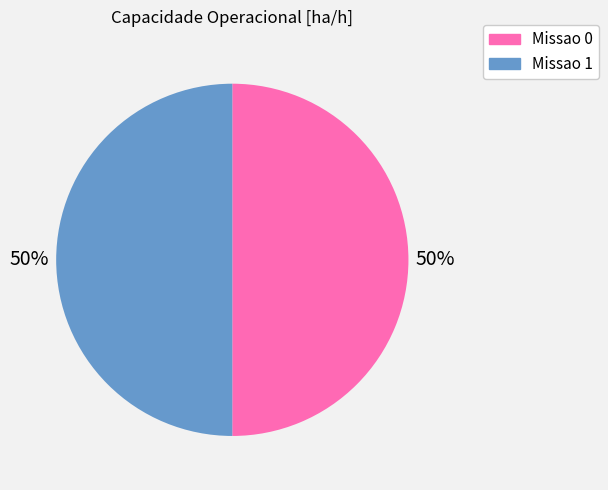

What percentage is the Missao 0 slice, to the nearest percent?

50%